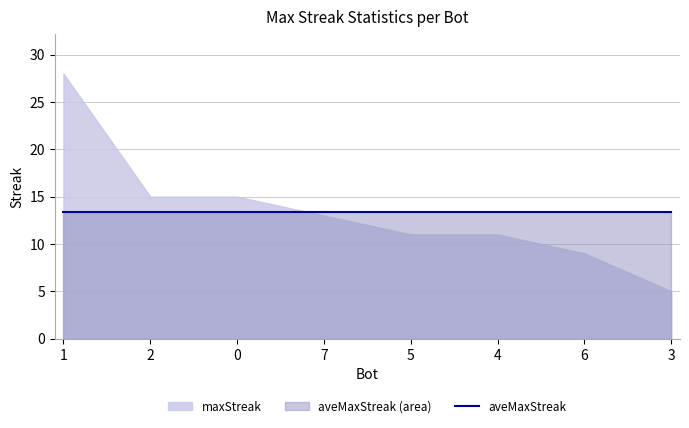

What is the value of the aveMaxStreak point at the 2nd from the left?

13.4